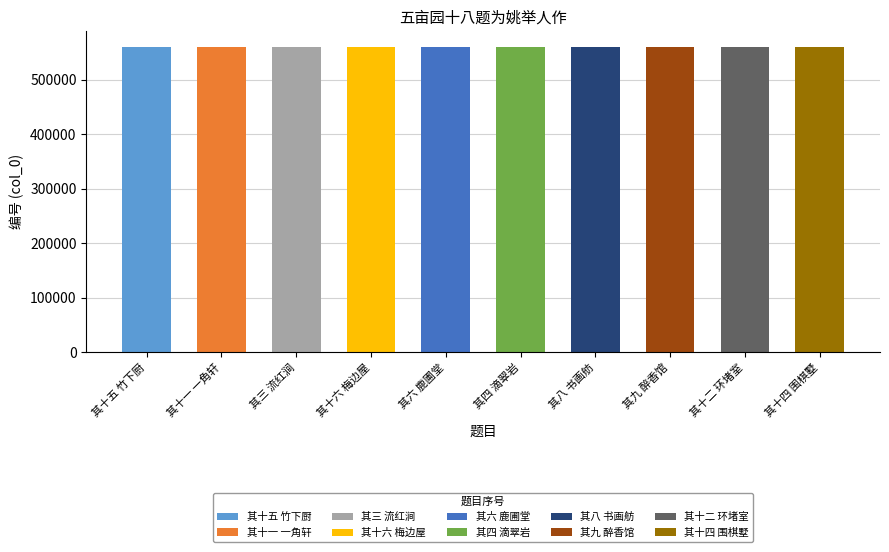

Which has a higher value, 其六 鹿圃堂 or 其十一 一角轩?

其十一 一角轩